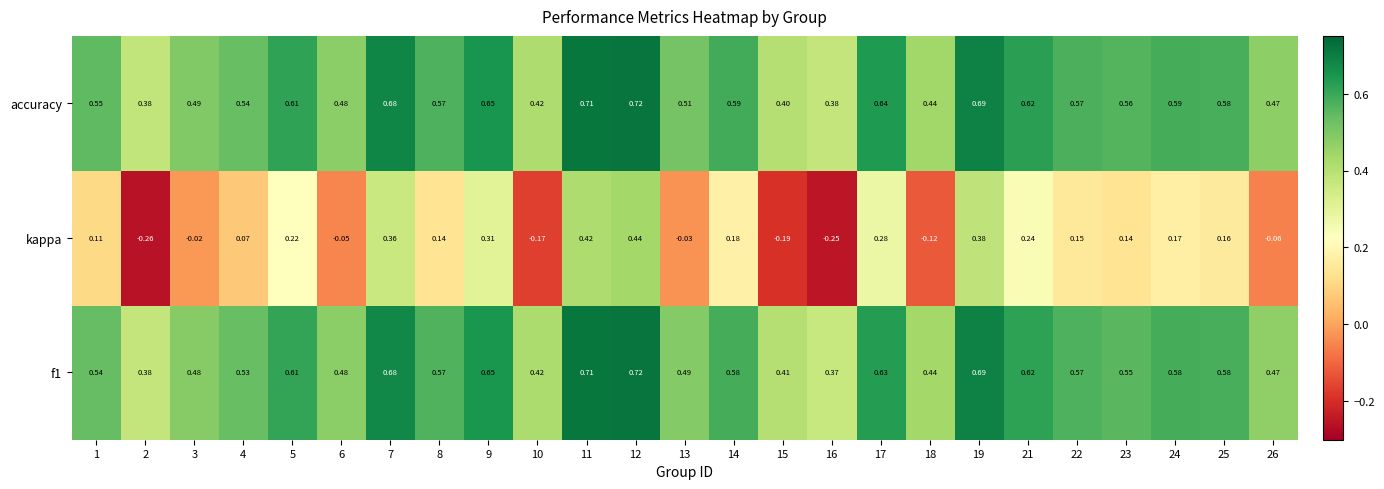

Which series has the widest spread of values?

kappa